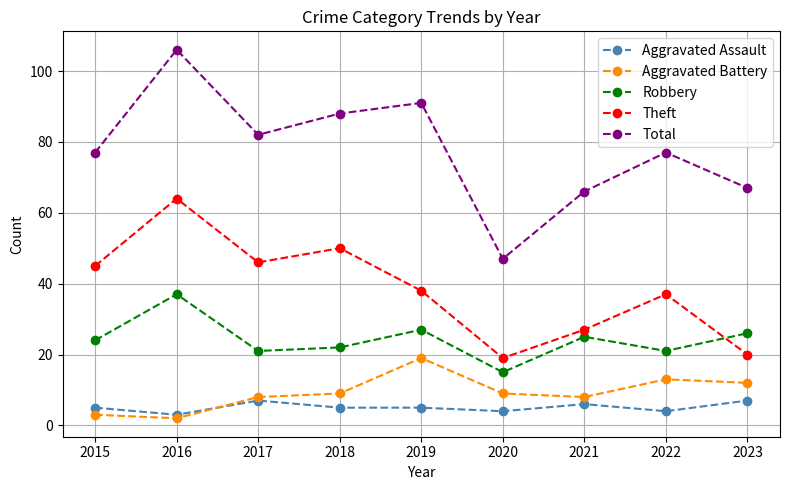

What is the difference between the second highest and minimum values in the Robbery series?

12